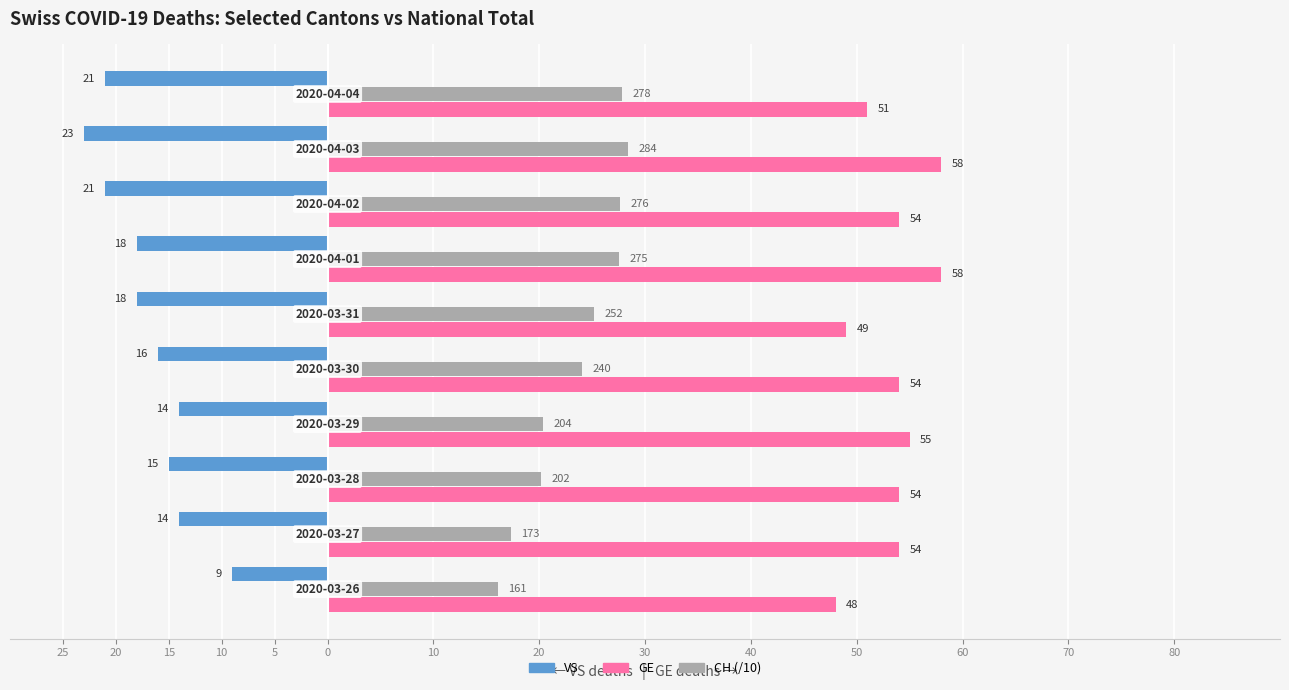

What are all the series names shown in the legend?

VS, GE, CH (/10)